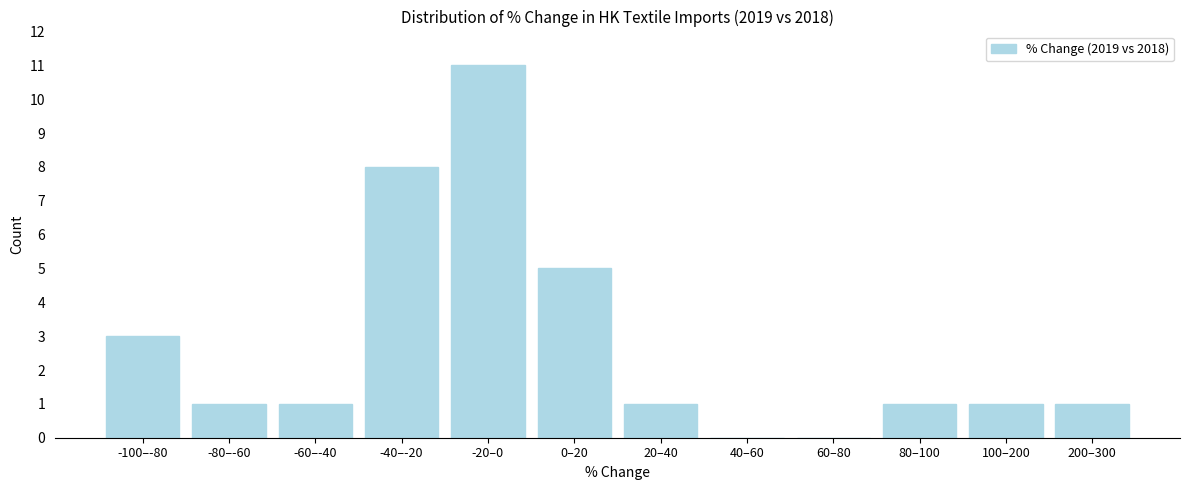

Reading left to right, list all the values displayed in this chart.

-100–-80=3	-80–-60=1	-60–-40=1	-40–-20=8	-20–0=11	0–20=5	20–40=1	40–60=0	60–80=0	80–100=1	100–200=1	200–300=1